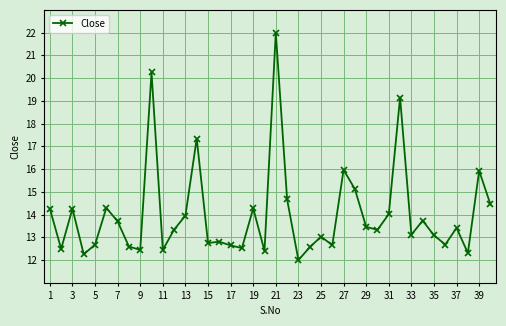

What is the minimum value shown in the chart?

12.0